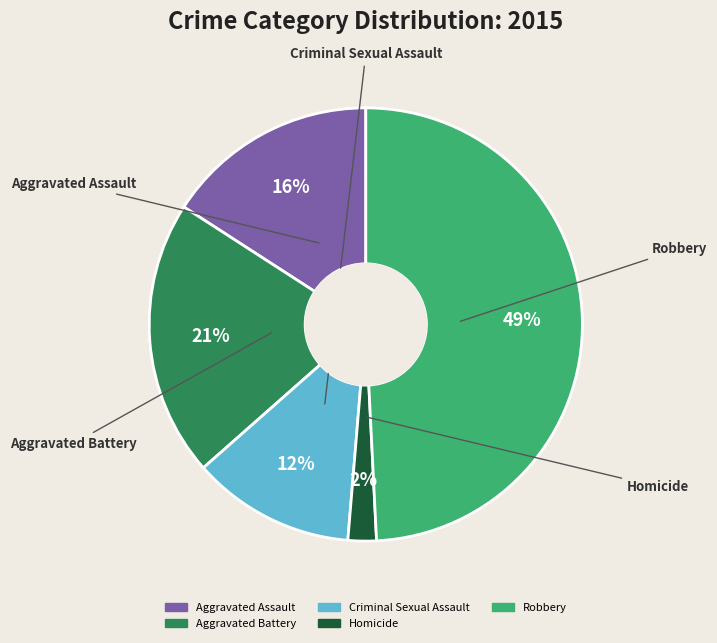

Do Homicide and Criminal Sexual Assault together represent more than half of the pie?

No